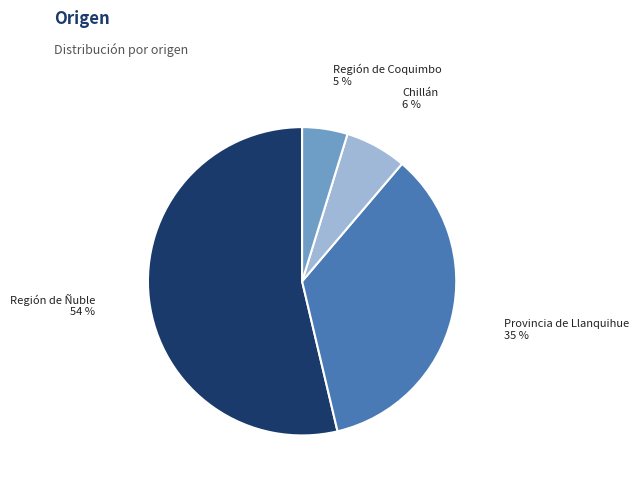

Is the sum of Región de Coquimbo and Provincia de Llanquihue greater than half?

No